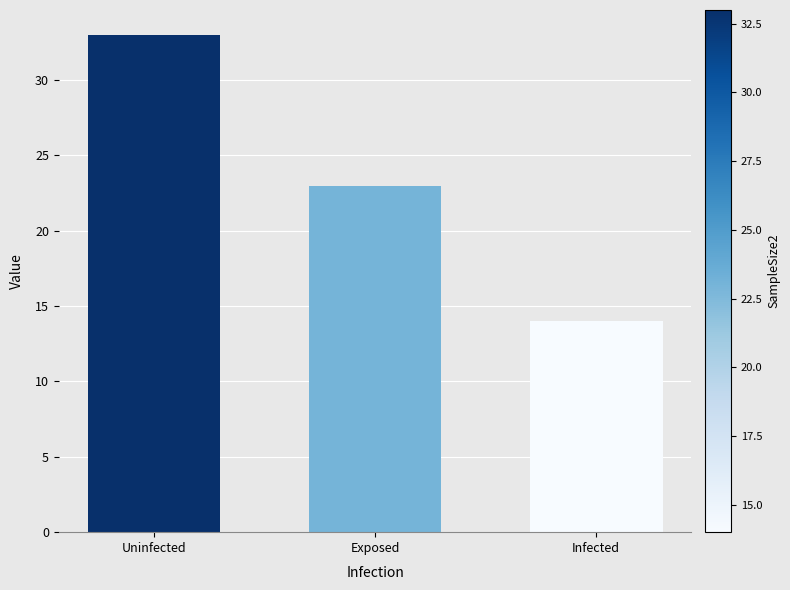

Reading right to left, what are all the values shown in this chart?

14	23	33